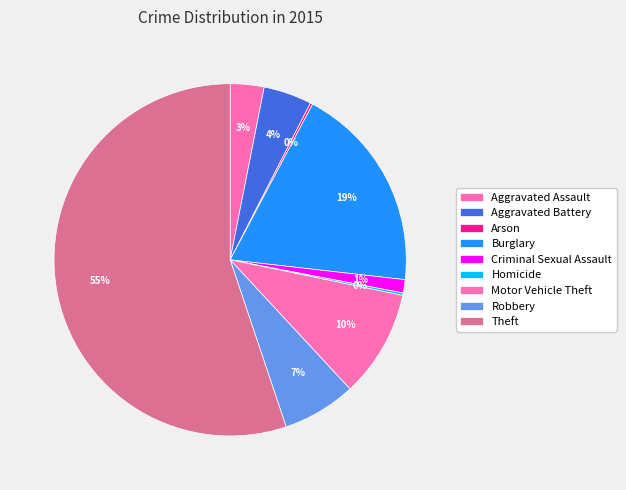

Count the number of slices in the pie.

9